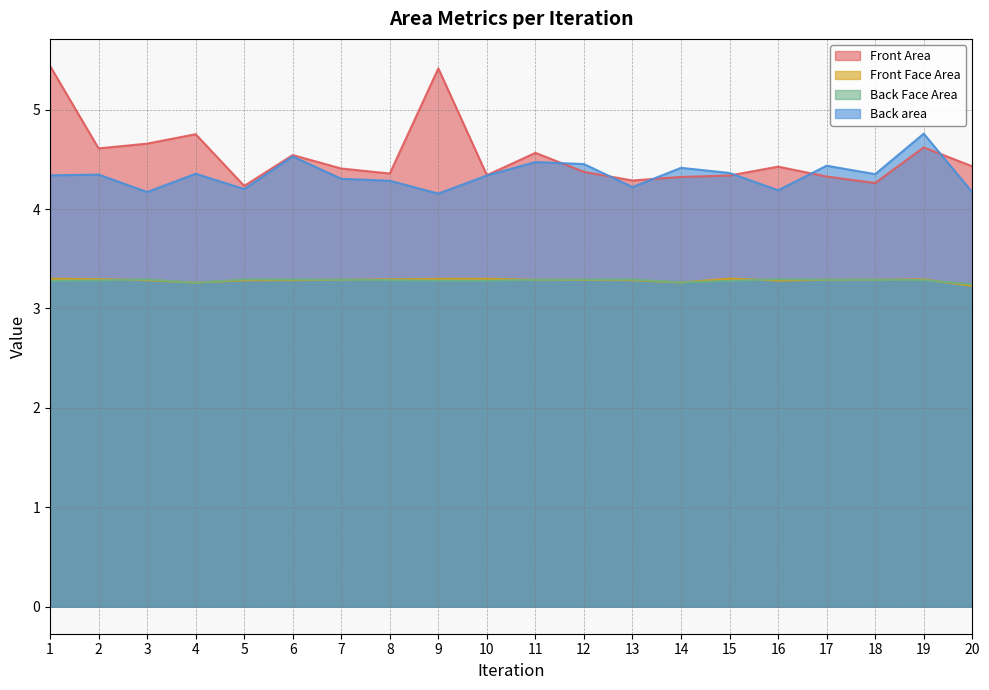

What is the difference between the highest and lowest values at 11?

1.3